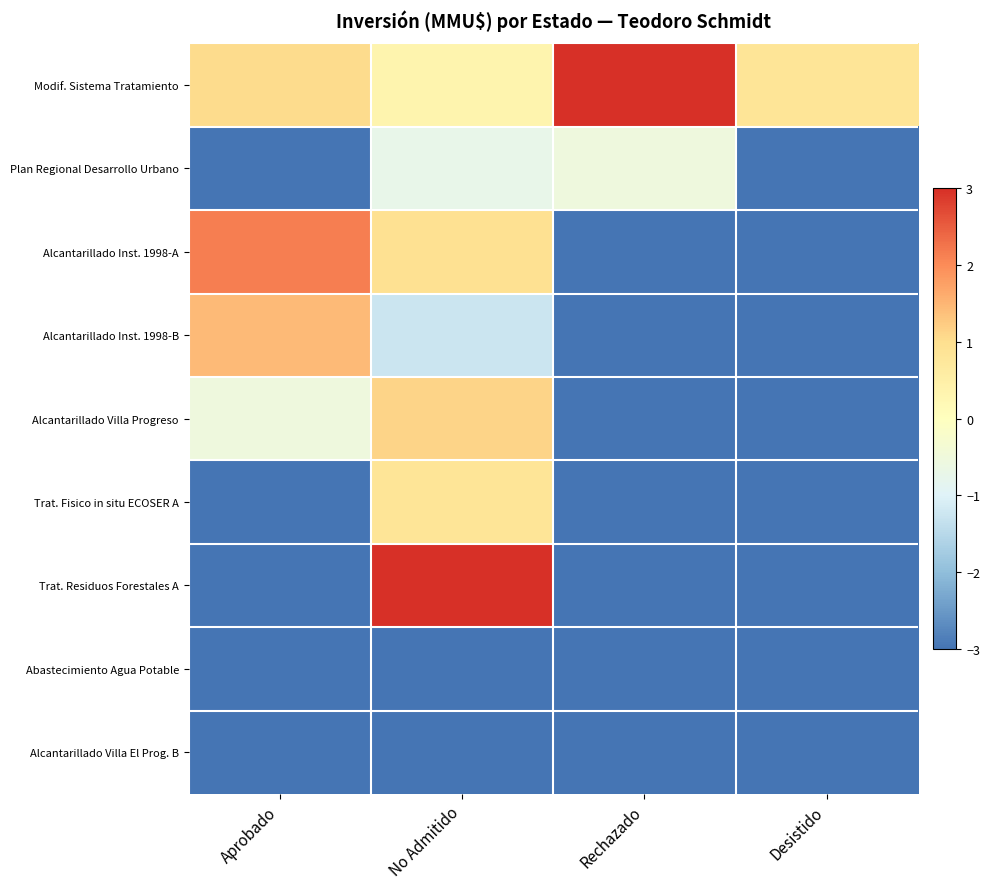

List the series in order of their peak value, highest first.

Modif. Sistema Tratamiento, Trat. Residuos Forestales A, Alcantarillado Inst. 1998-A, Alcantarillado Inst. 1998-B, Alcantarillado Villa Progreso, Trat. Fisico in situ ECOSER A, Plan Regional Desarrollo Urbano, Abastecimiento Agua Potable, Alcantarillado Villa El Prog. B